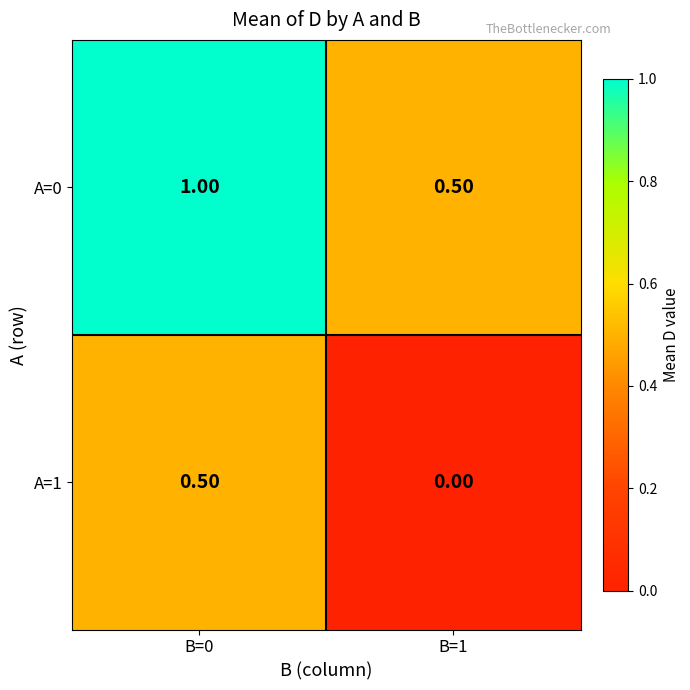

List the labels in order of A=1 value, smallest first.

B=1, B=0